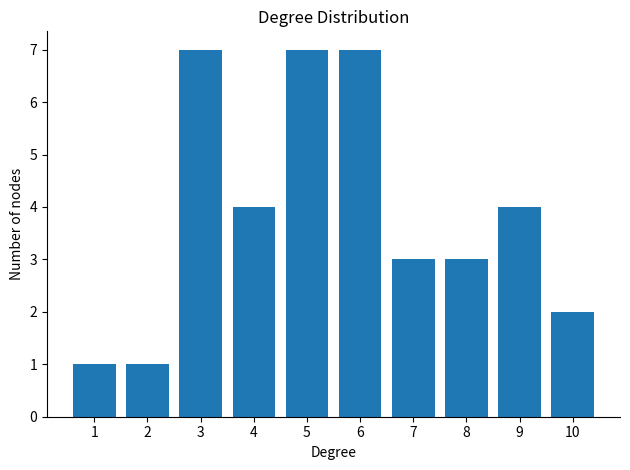

Reading right to left, list all the values displayed in this chart.

2	4	3	3	7	7	4	7	1	1